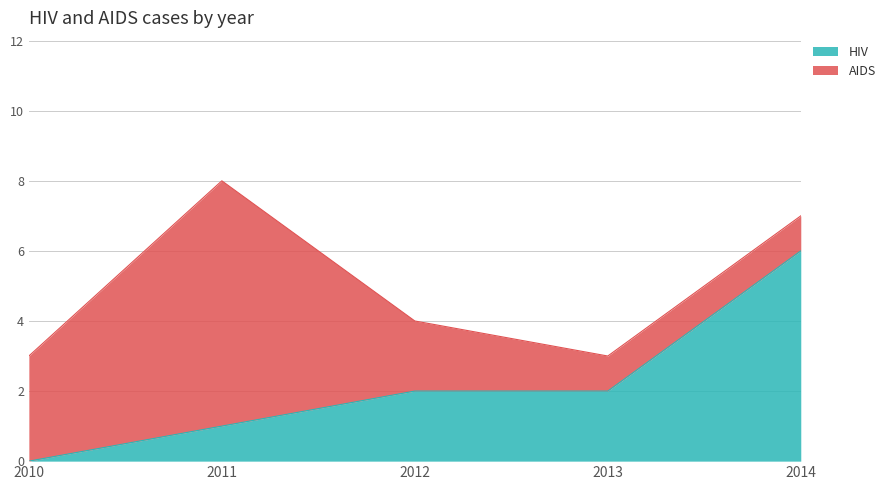

What is the difference between the second highest and second lowest values?

1